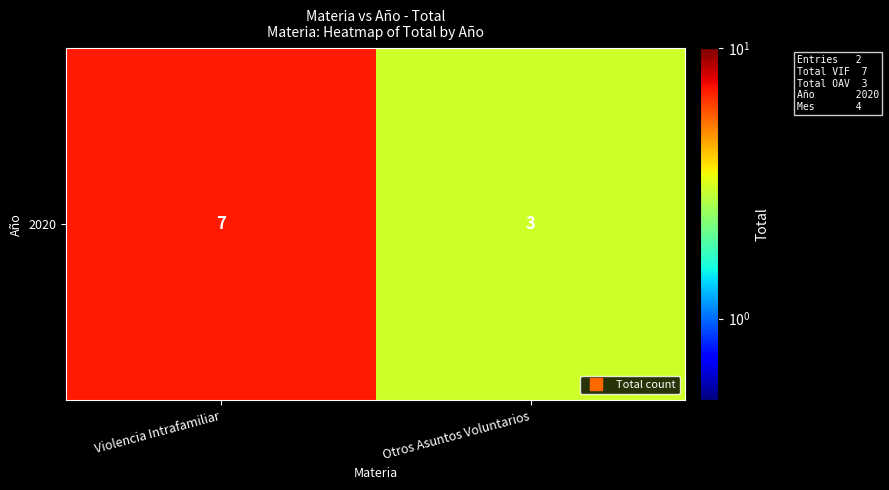

List the labels in order of value, largest first.

Violencia Intrafamiliar, Otros Asuntos Voluntarios